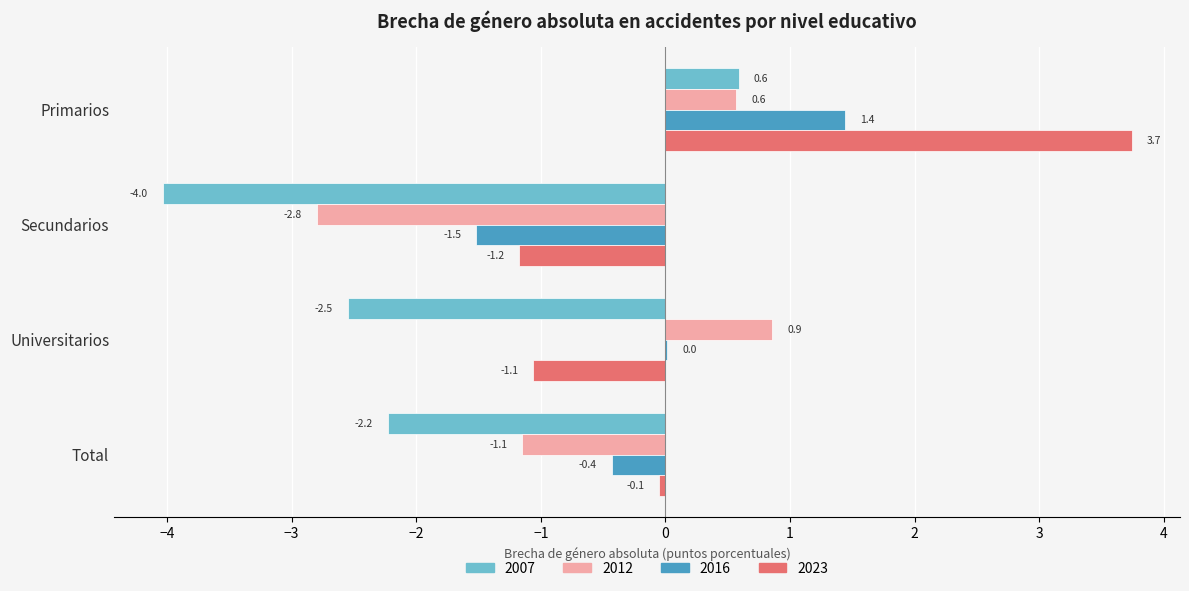

What are all the series names shown in the legend?

2007, 2012, 2016, 2023